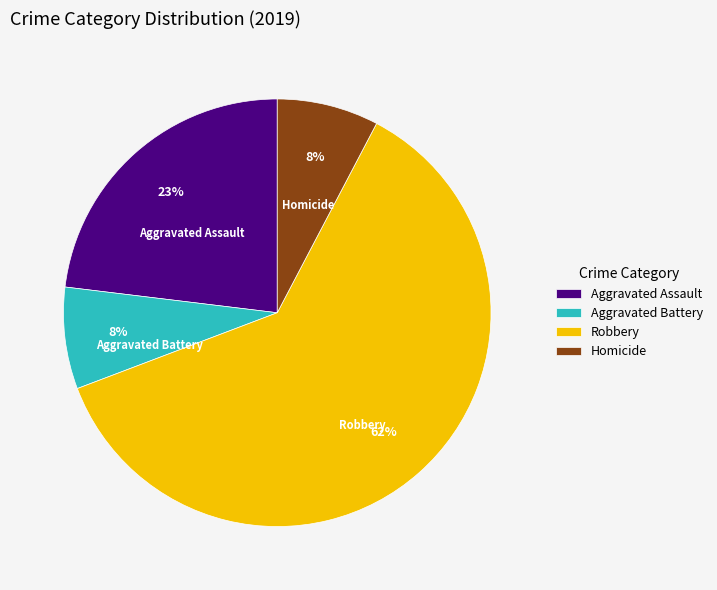

Do Homicide and Robbery together represent more than half of the pie?

Yes